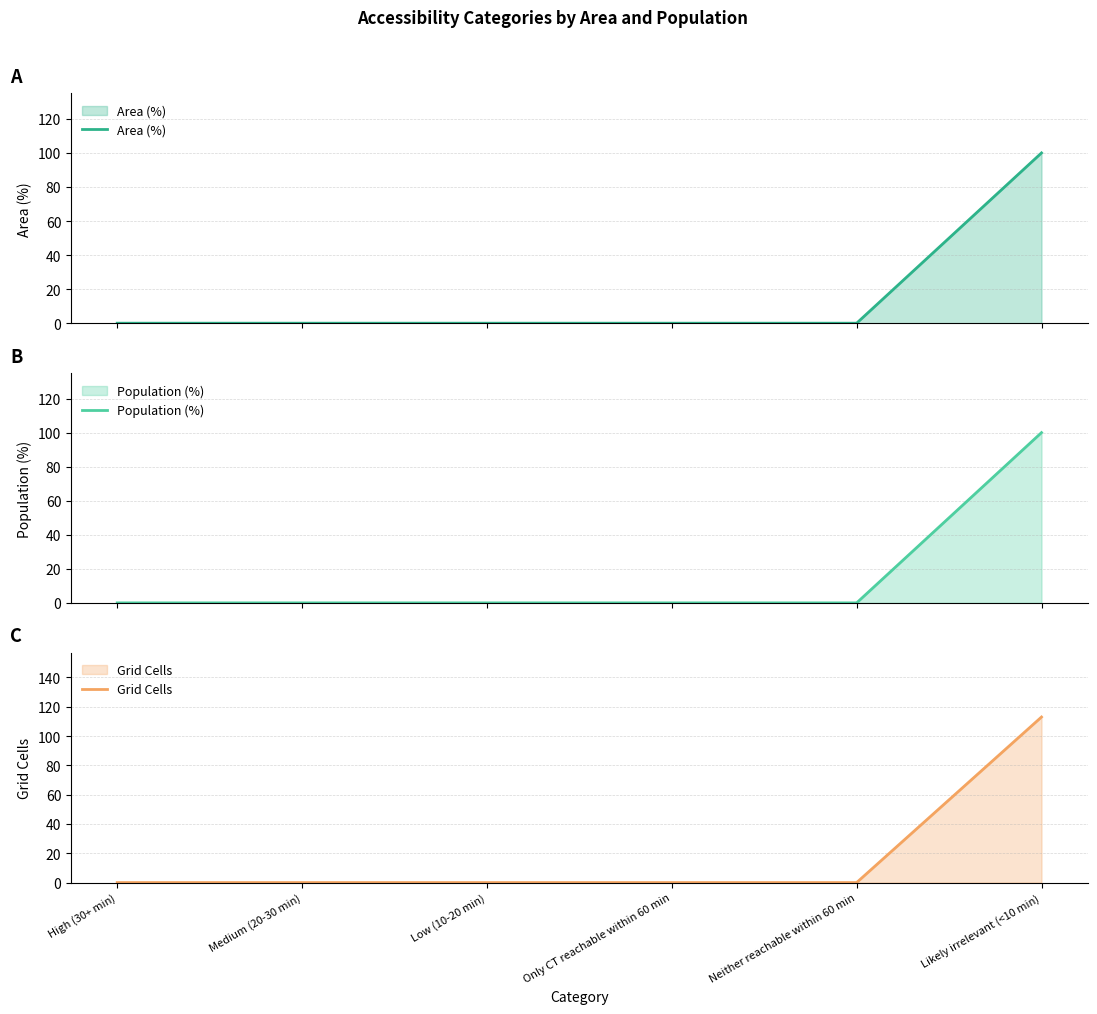

How many distinct data groups are displayed?

3